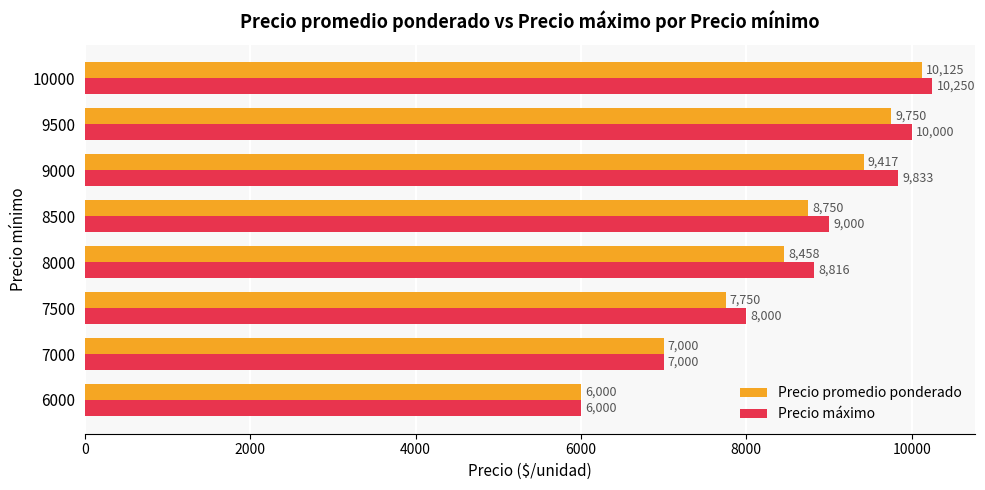

Between 8500 and 10000, which series saw the biggest shift?

Precio promedio ponderado